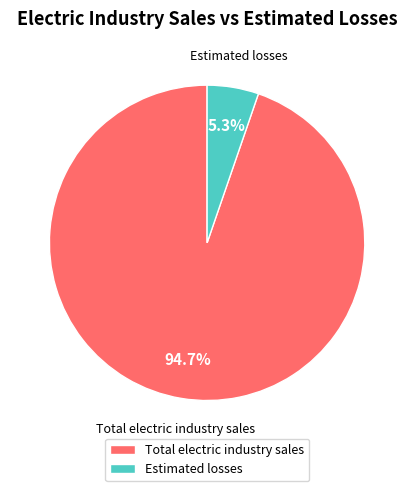

Which slice represents more than half of the pie?

Total electric industry sales